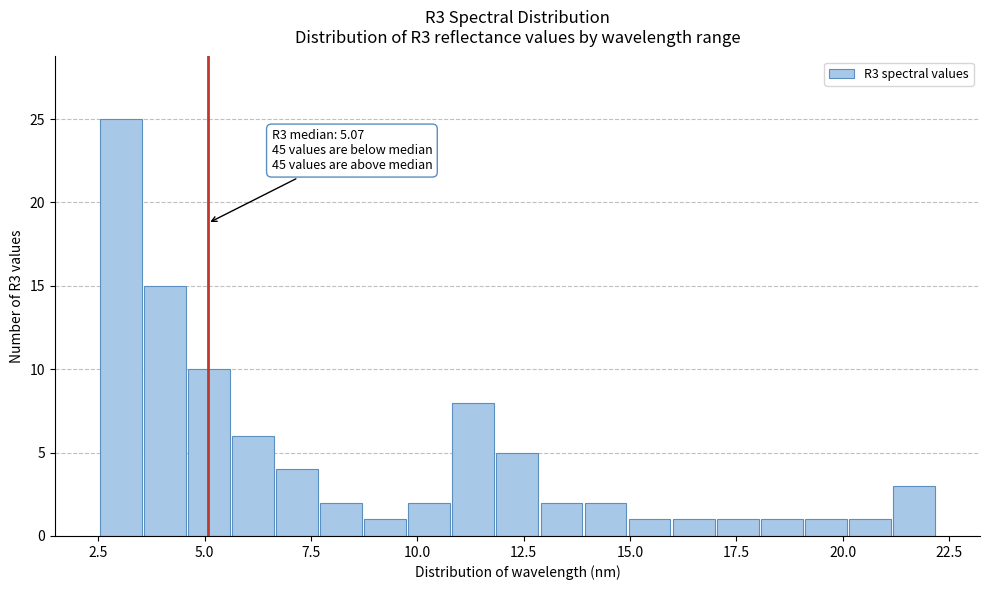

Read against the x-axis, roughly where is the centre of the tallest bar?

3.0